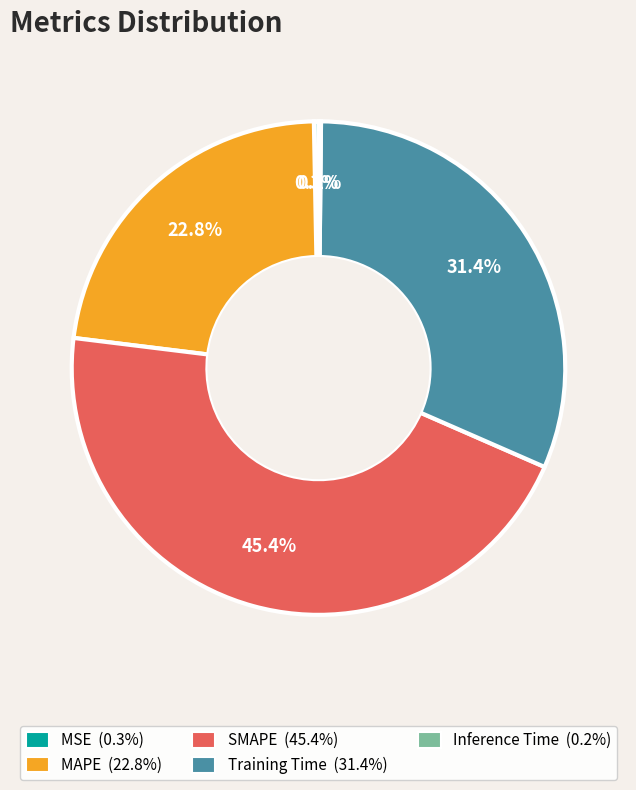

To the nearest percent, what is the difference between the largest and smallest slice percentages?

45%